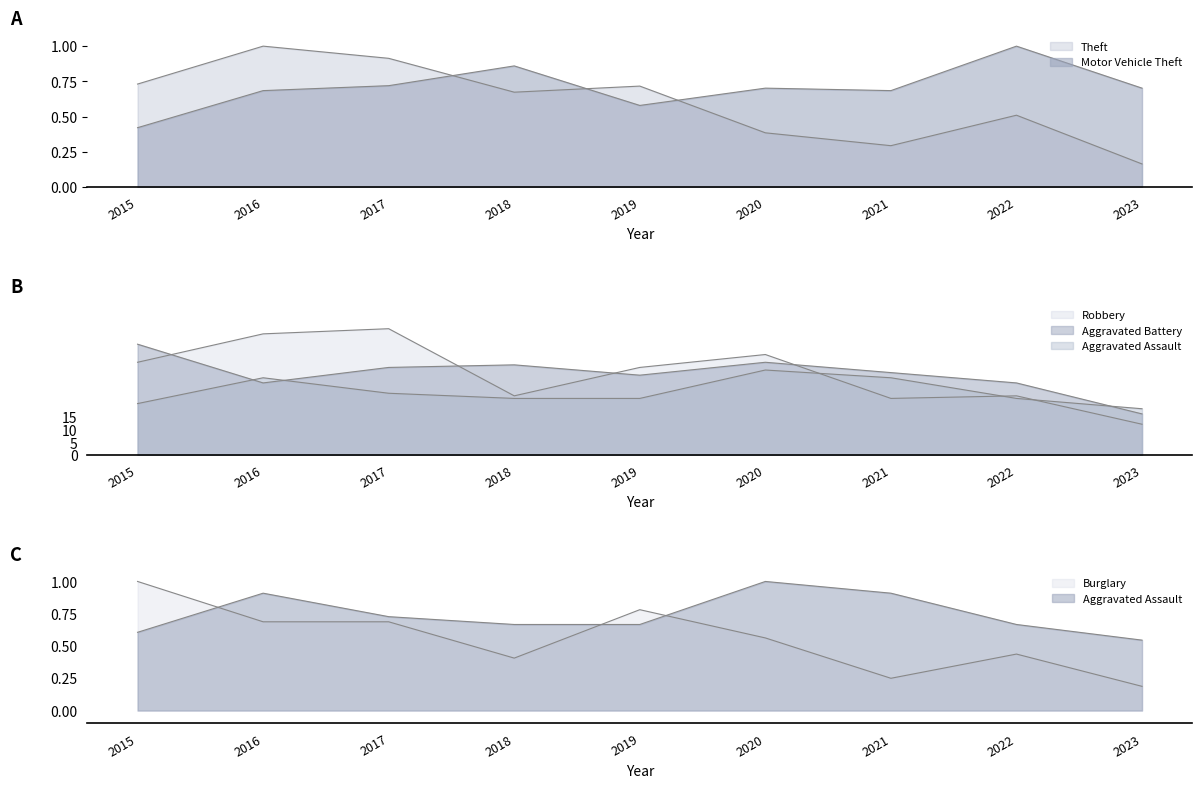

List the series in order of their peak value, lowest first.

Theft, Motor Vehicle Theft, Burglary, Aggravated Assault, Aggravated Battery, Robbery